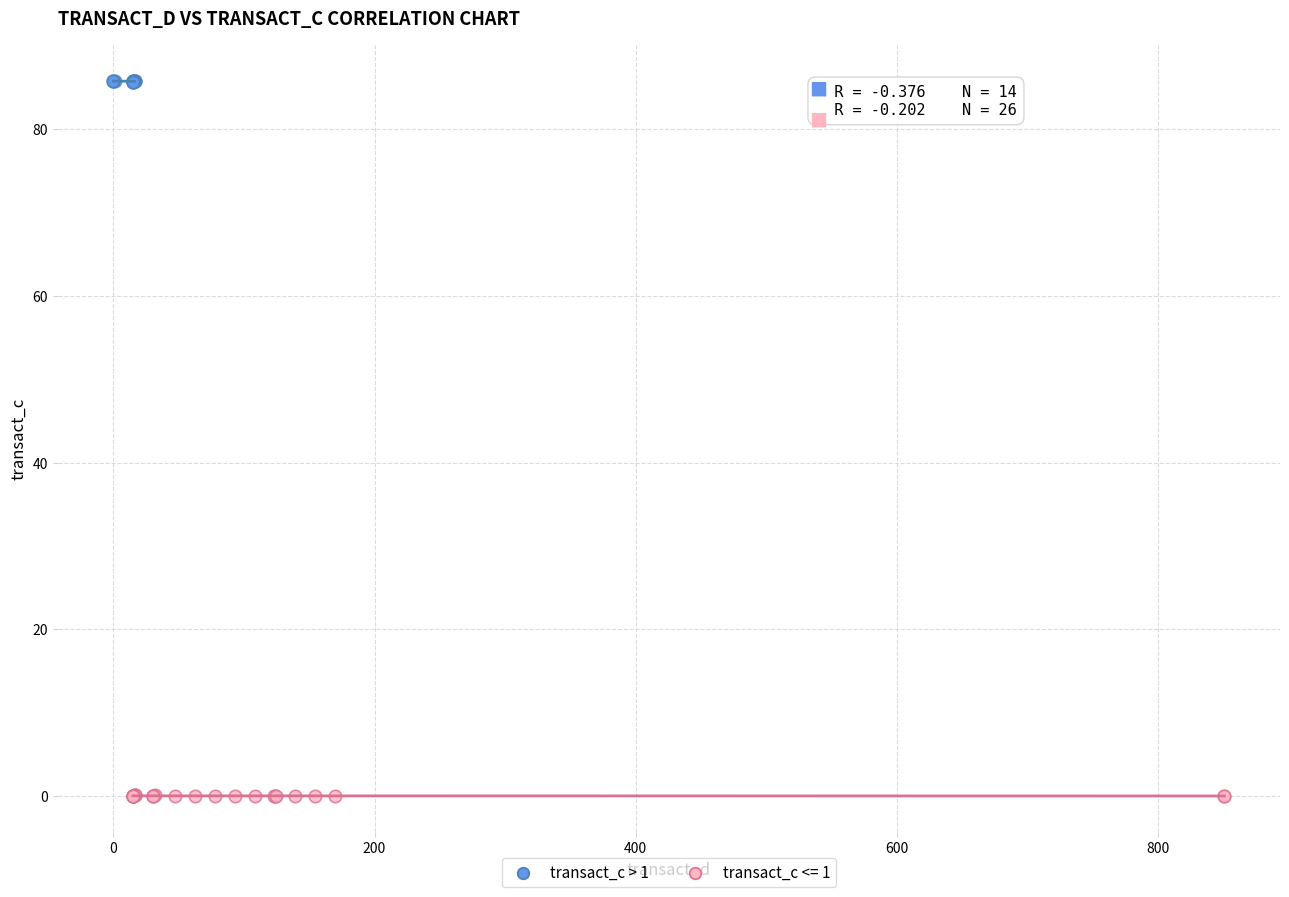

Which series contains the highest Y value?

transact_c > 1